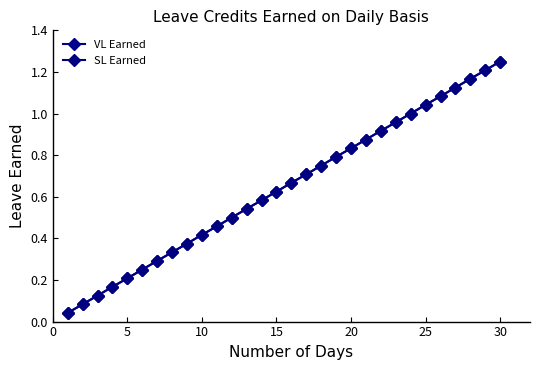

True or false: VL Earned and SL Earned cross at least once.

False